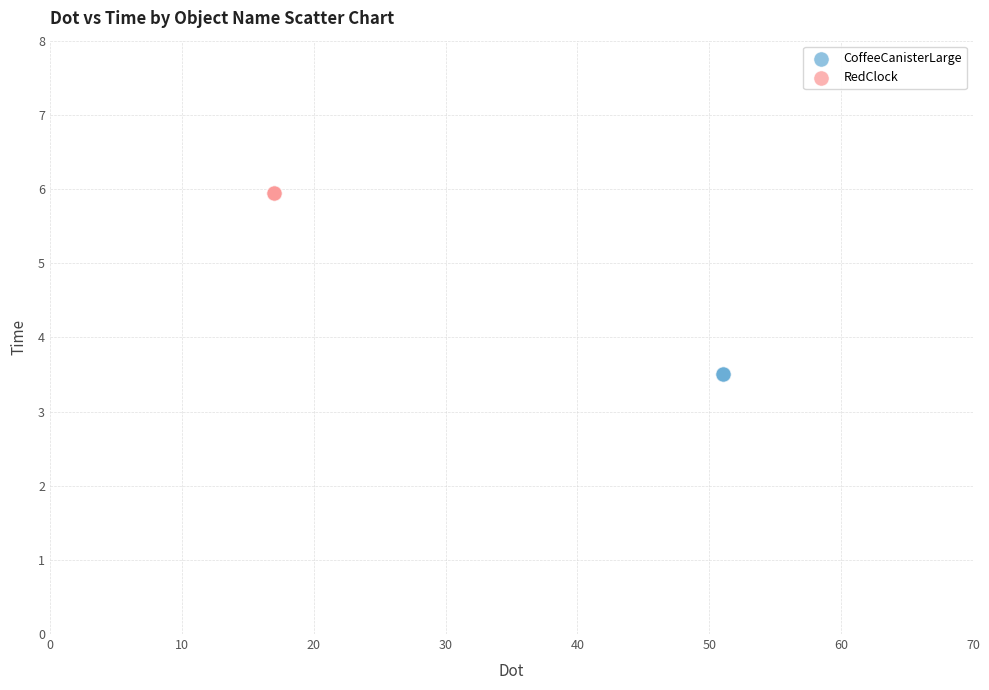

Which series reaches the maximum Y coordinate?

RedClock